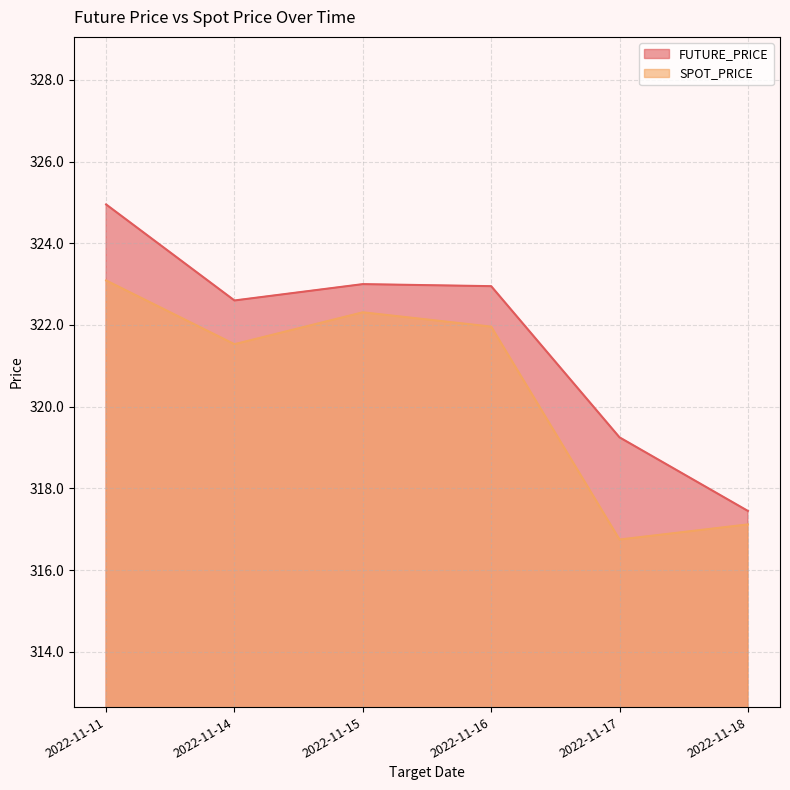

What value does the FUTURE_PRICE series have at 2022-11-11?

324.9